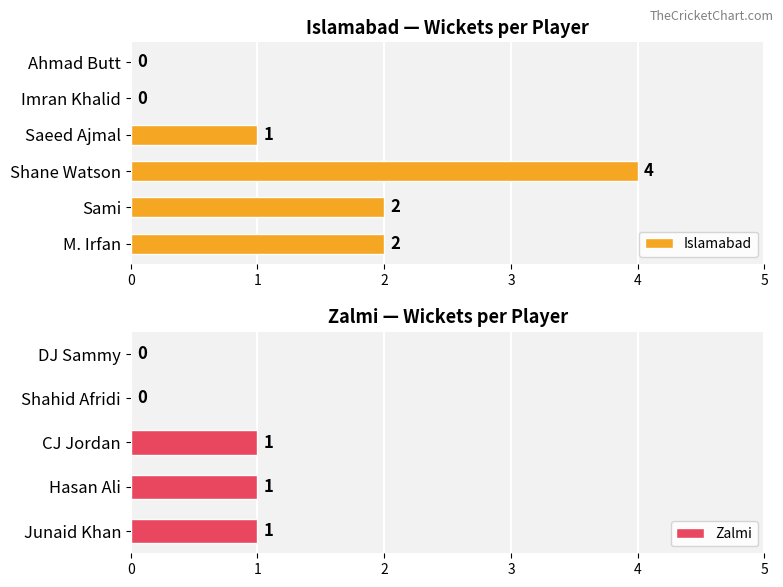

The Islamabad series shows 1 at Sami. True or false?

False